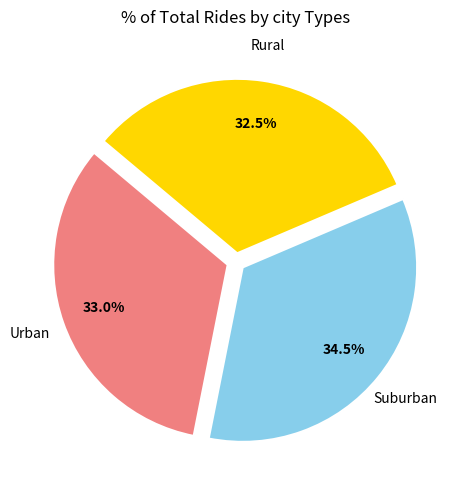

What is the smallest slice in the pie chart?

Rural